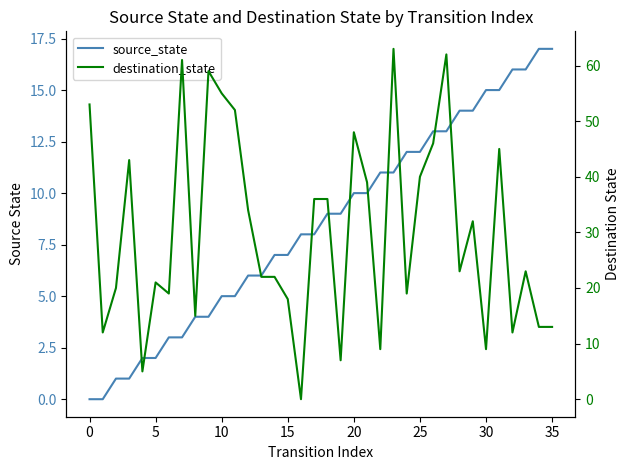

The source_state series shows 8 at 17. True or false?

True